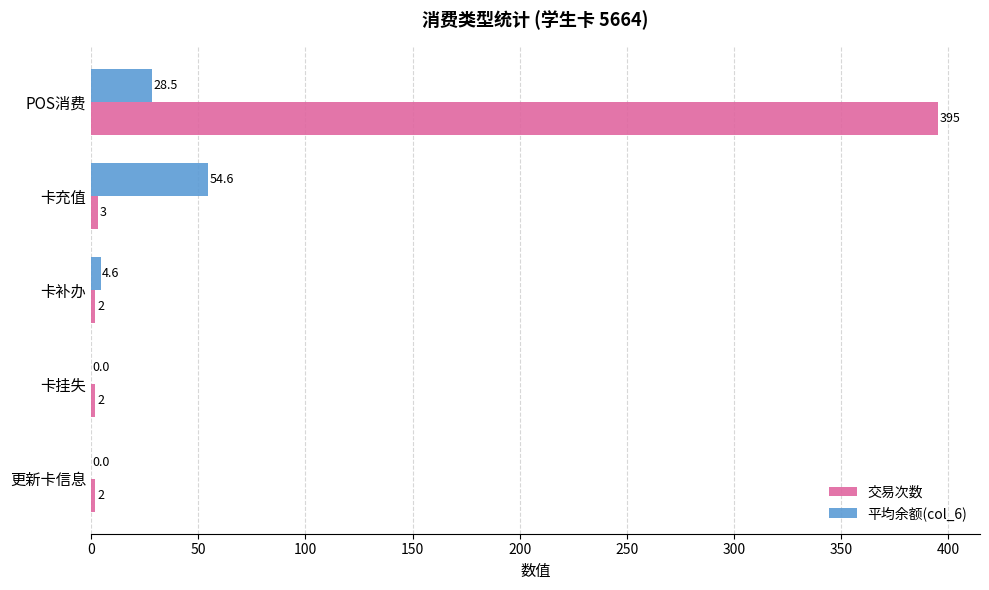

Is it true that 交易次数 equals 2.0 at 卡挂失?

True